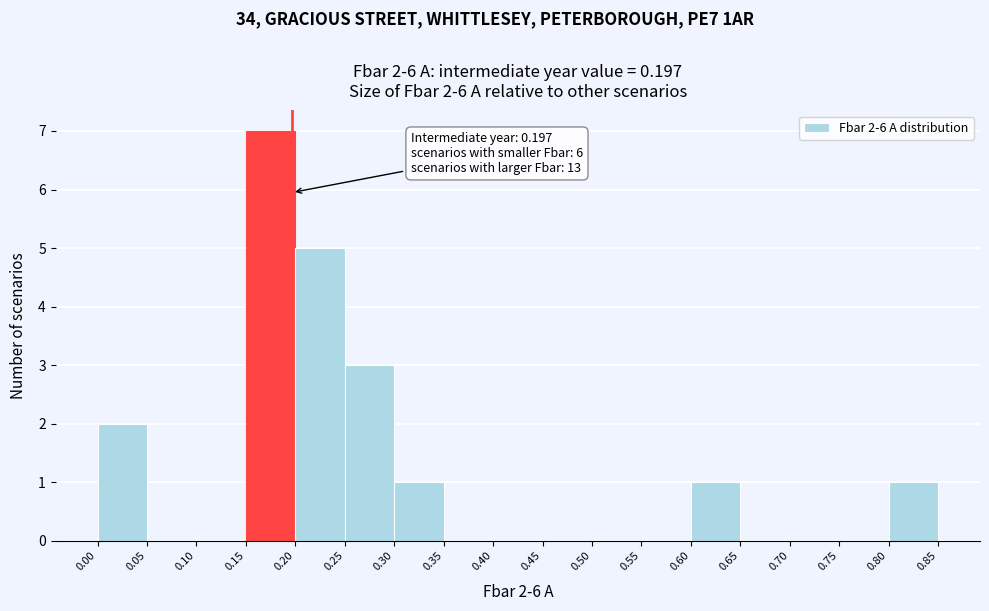

Over which range of the x-axis is the bar tallest?

0.15 to 0.20